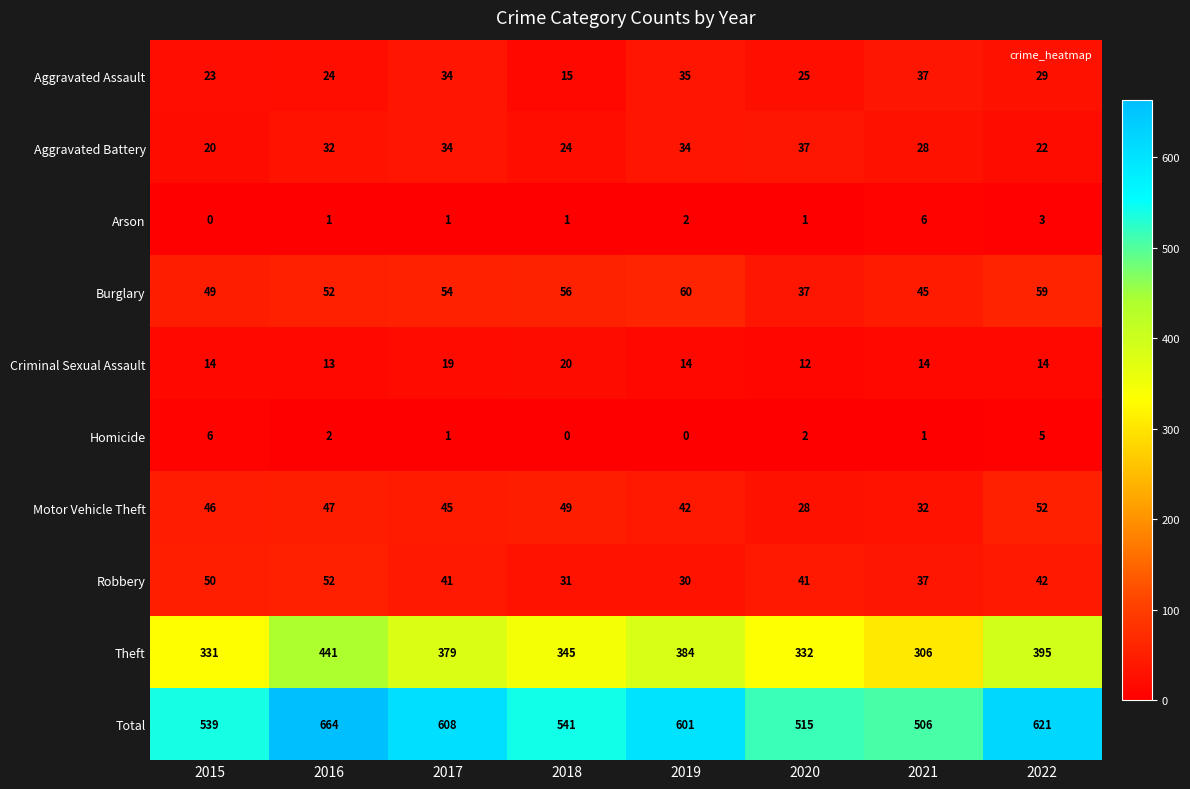

The value of Homicide at 2020 is 2. True or false?

True